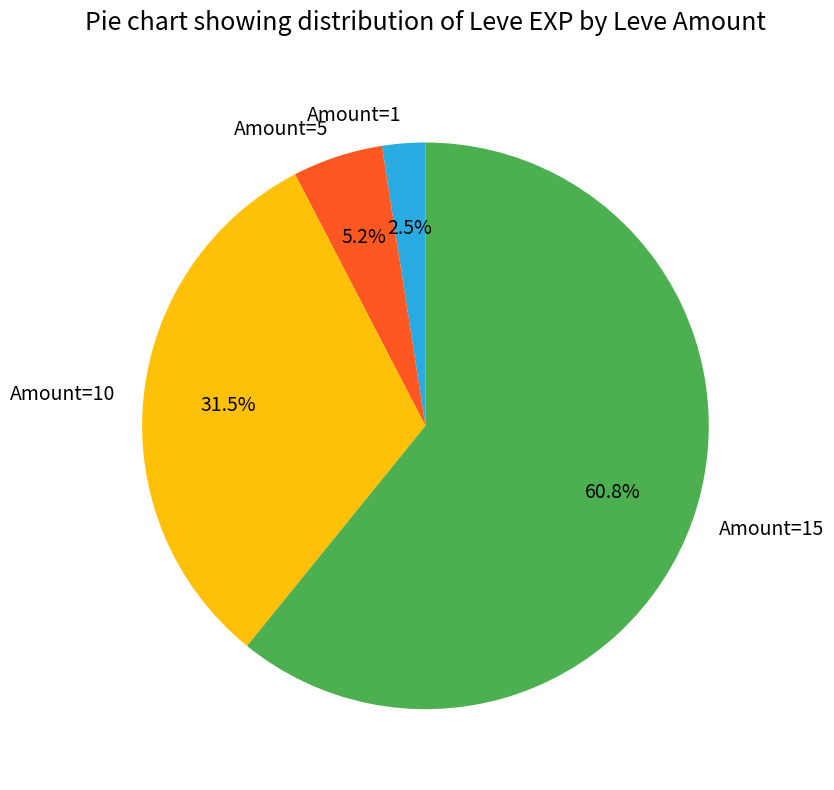

How many segments does this pie chart have?

4